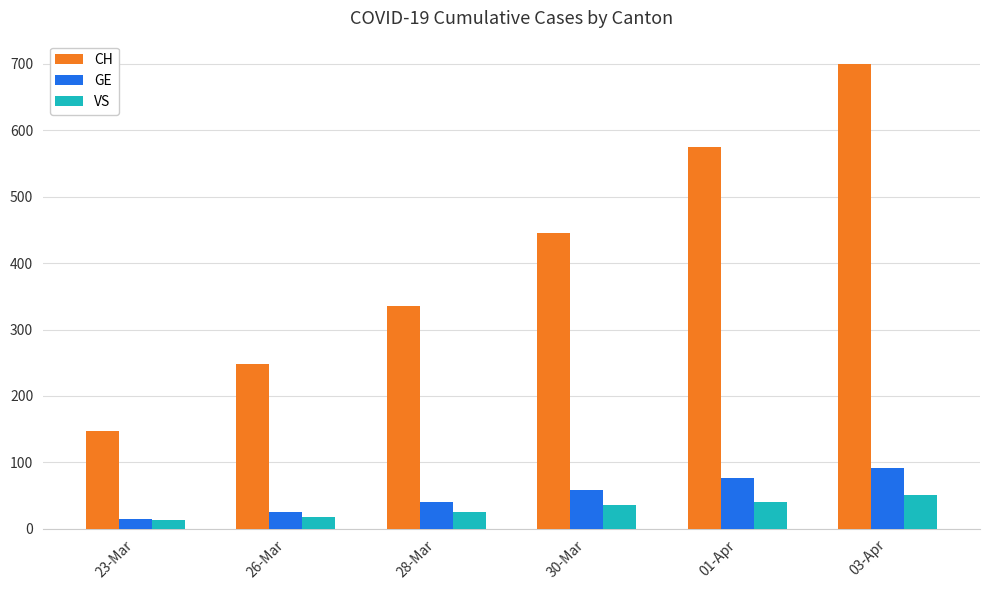

What is the difference between the VS values at 30-Mar and 03-Apr?

16